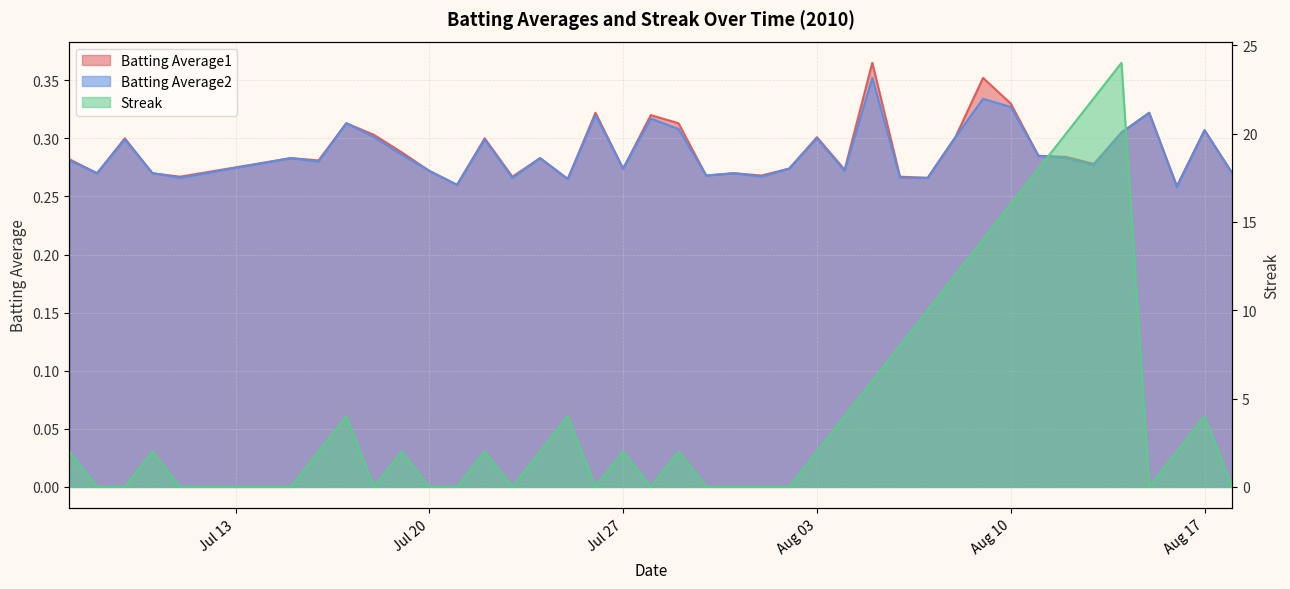

Which series has the largest total across all categories?

Streak